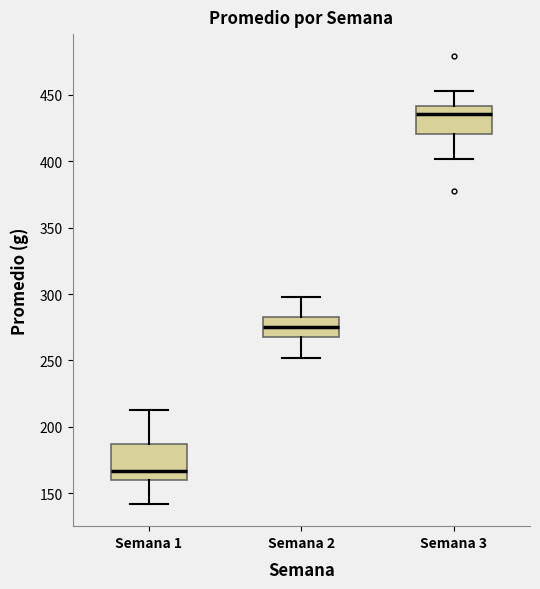

Which box is the tallest, from its lower edge to its upper edge?

Semana 1